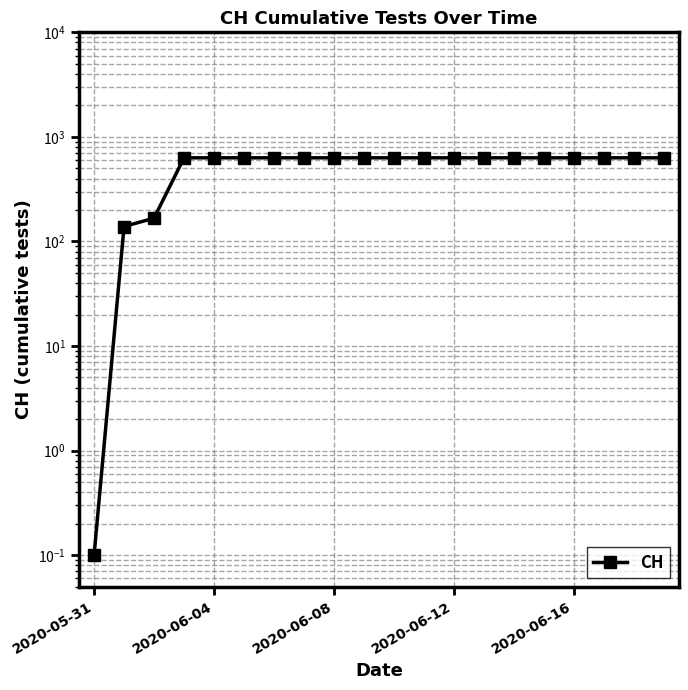

True or false: the data shows 210.0 at 2020-06-08.

False